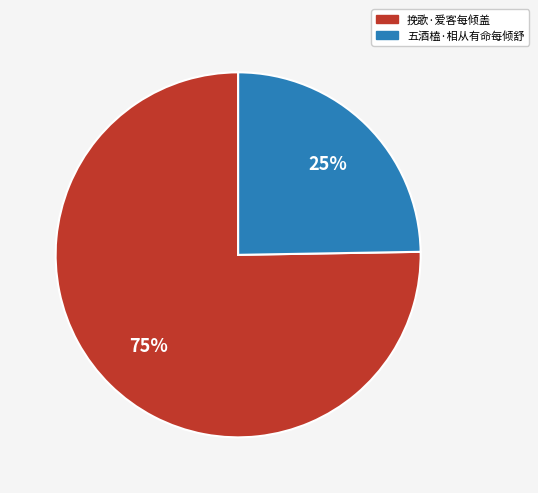

To the nearest percent, what is the average slice percentage?

50%